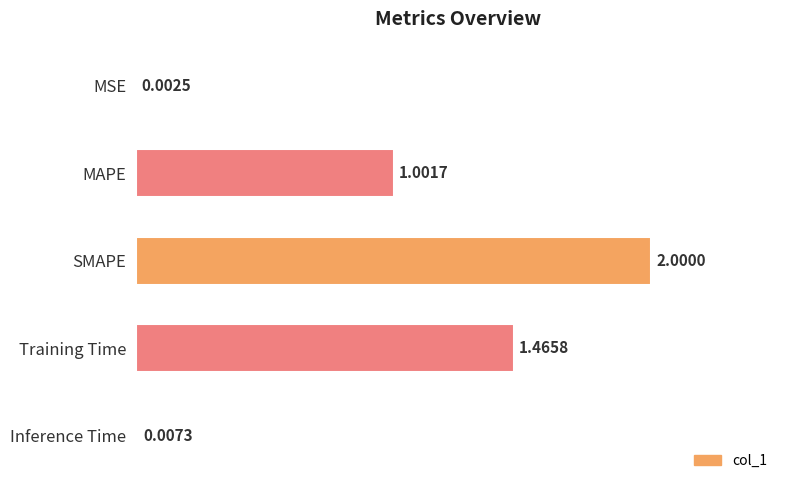

What is the change in value from MSE to MAPE?

+1.0